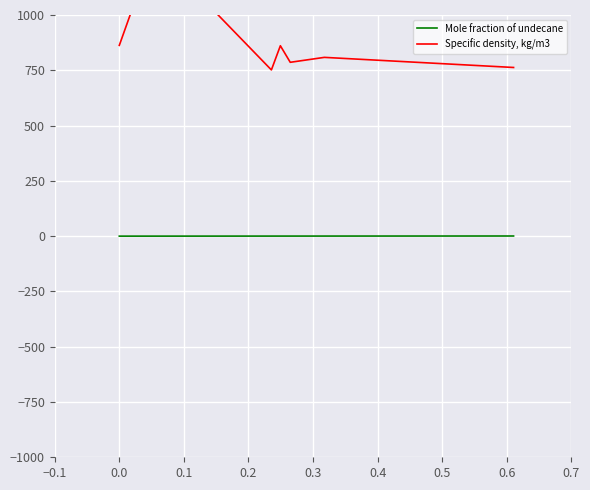

What are all the series names shown in the legend?

Mole fraction of undecane, Specific density, kg/m3